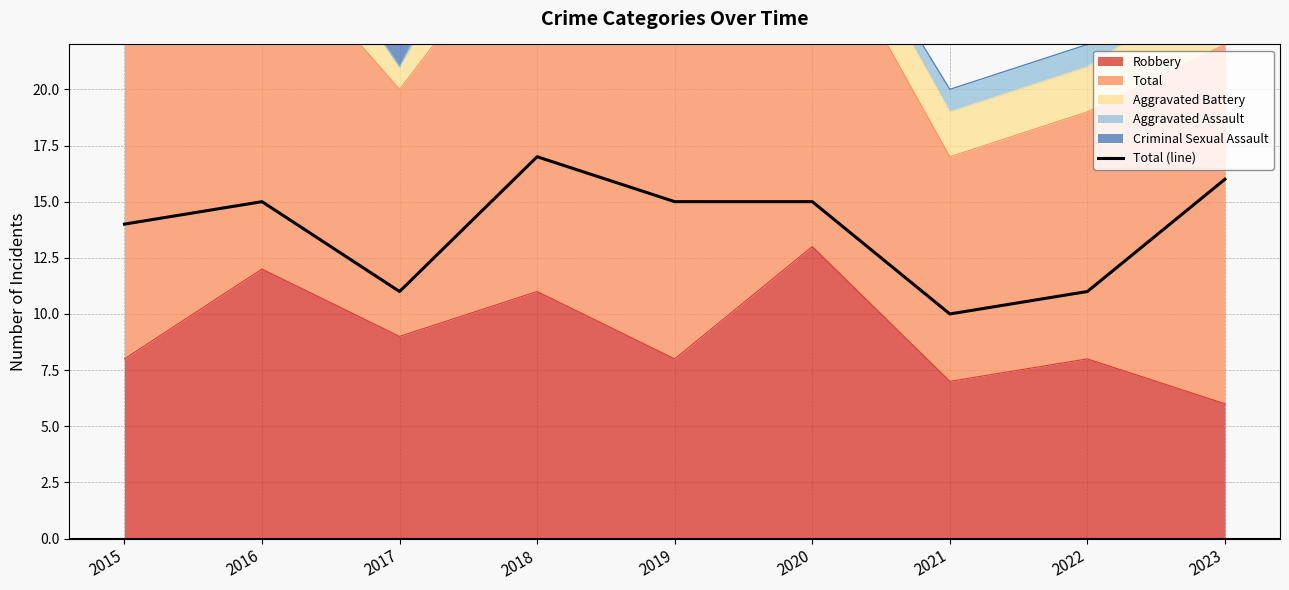

Reading left to right, transcribe all the data shown in this chart.

2015=14	2016=15	2017=11	2018=17	2019=15	2020=15	2021=10	2022=11	2023=16